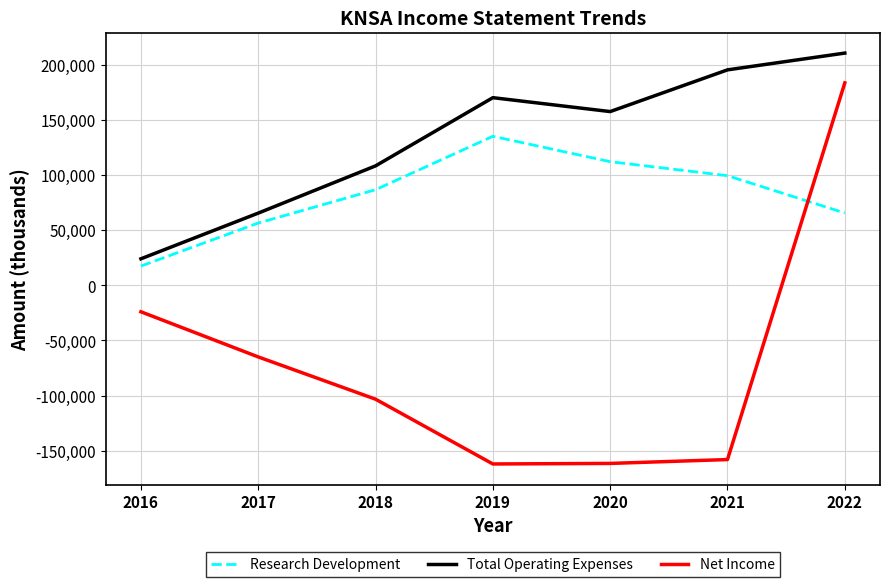

In Net Income, how many points are lower than both neighbors (excluding endpoints)?

1